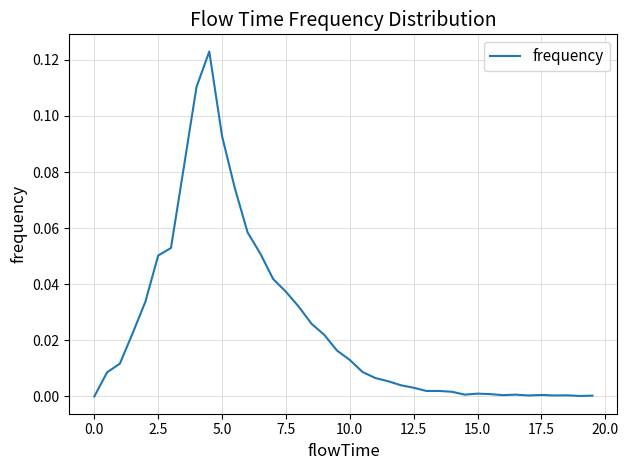

Is it true that the value at 0.0 is 0.1?

False